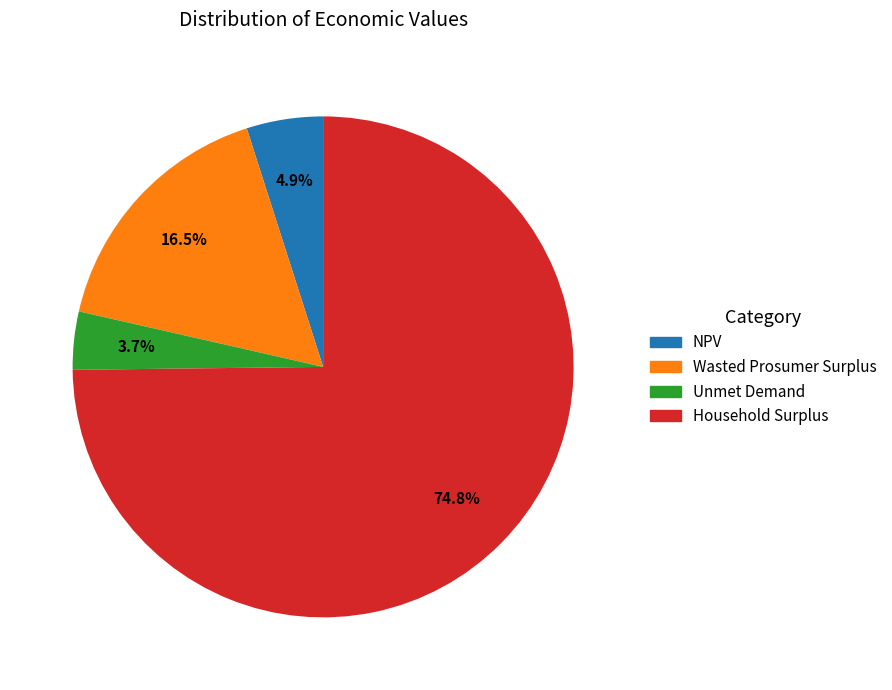

Rank the categories by value from highest to lowest.

Household Surplus, Wasted Prosumer Surplus, NPV, Unmet Demand